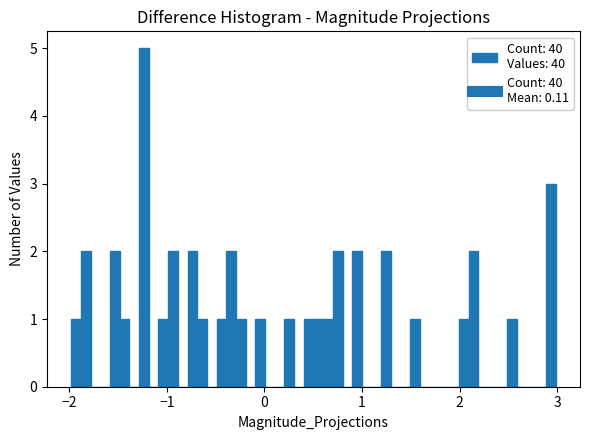

Read against the x-axis, roughly where is the centre of the tallest bar?

-1.2